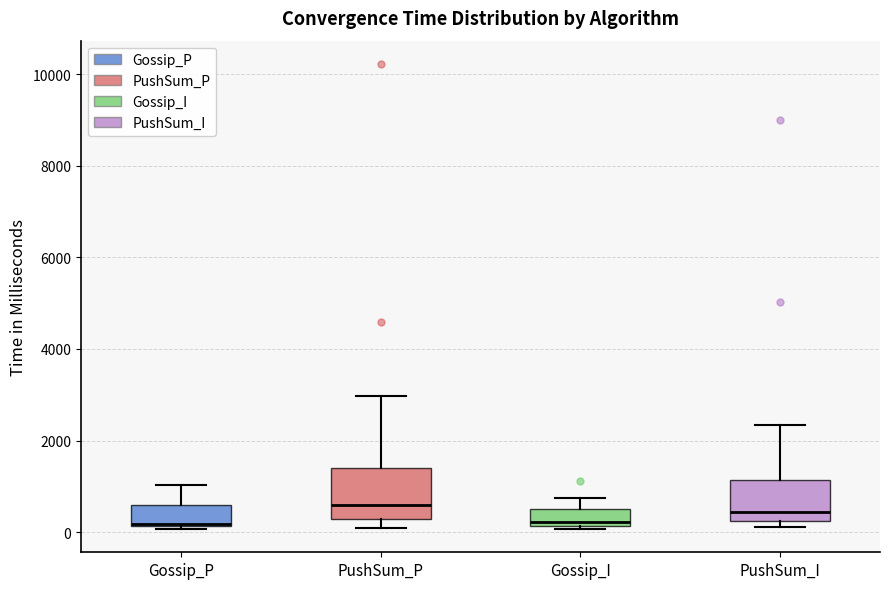

Reading left to right, read every box against the y-axis: the position of its median line, the range the box covers, and the ends of its whiskers. The values are not printed on the chart, so give them approximately, as read against the axis.

Gossip_P: median 200 (just above the box's lower edge), box 200 to 600, whiskers 0 to 1000
PushSum_P: median 600, box 200 to 1400, whiskers 0 to 3000
Gossip_I: median 200 (just above the box's lower edge), box 200 to 400, whiskers 0 to 800
PushSum_I: median 400, box 200 to 1200, whiskers 200 (just below the box's lower edge) to 2400